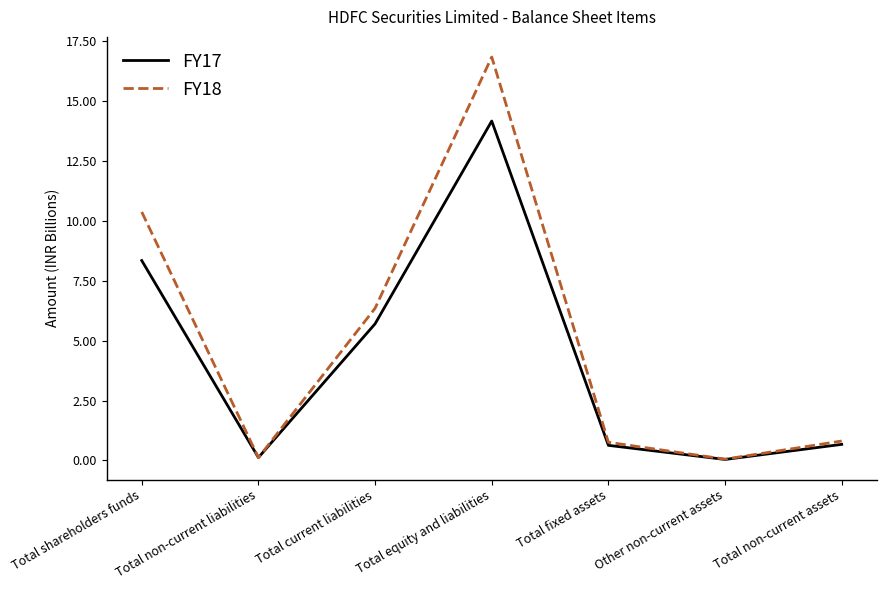

Where do FY17 and FY18 first cross each other?

Total shareholders funds and Total non-current liabilities